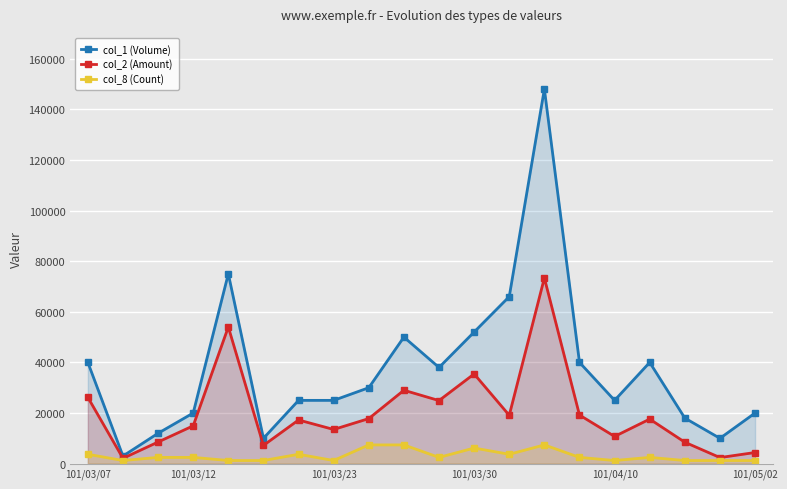

How many lines are shown in the chart?

3